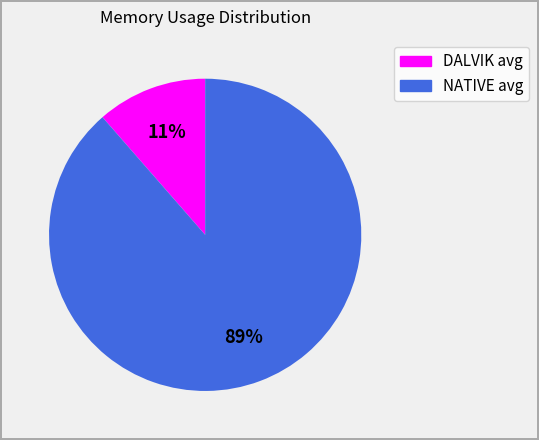

Do NATIVE avg and DALVIK avg together represent more than half of the pie?

Yes